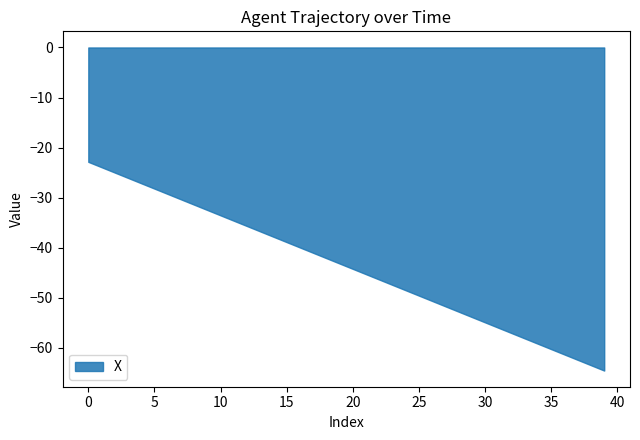

Which label corresponds to the largest value in the chart?

0